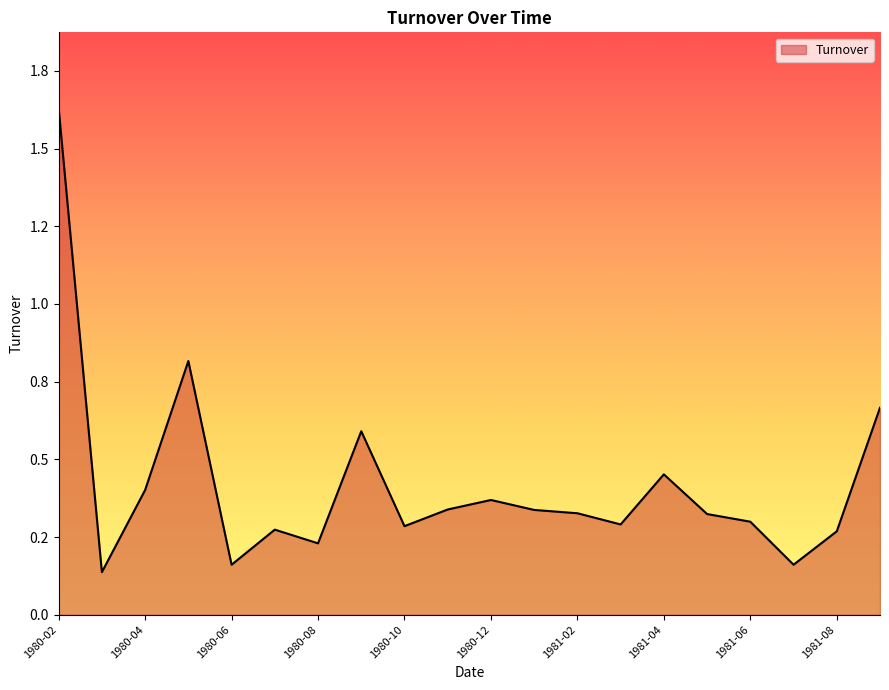

True or false: the data has more than 2 interior local peaks.

True